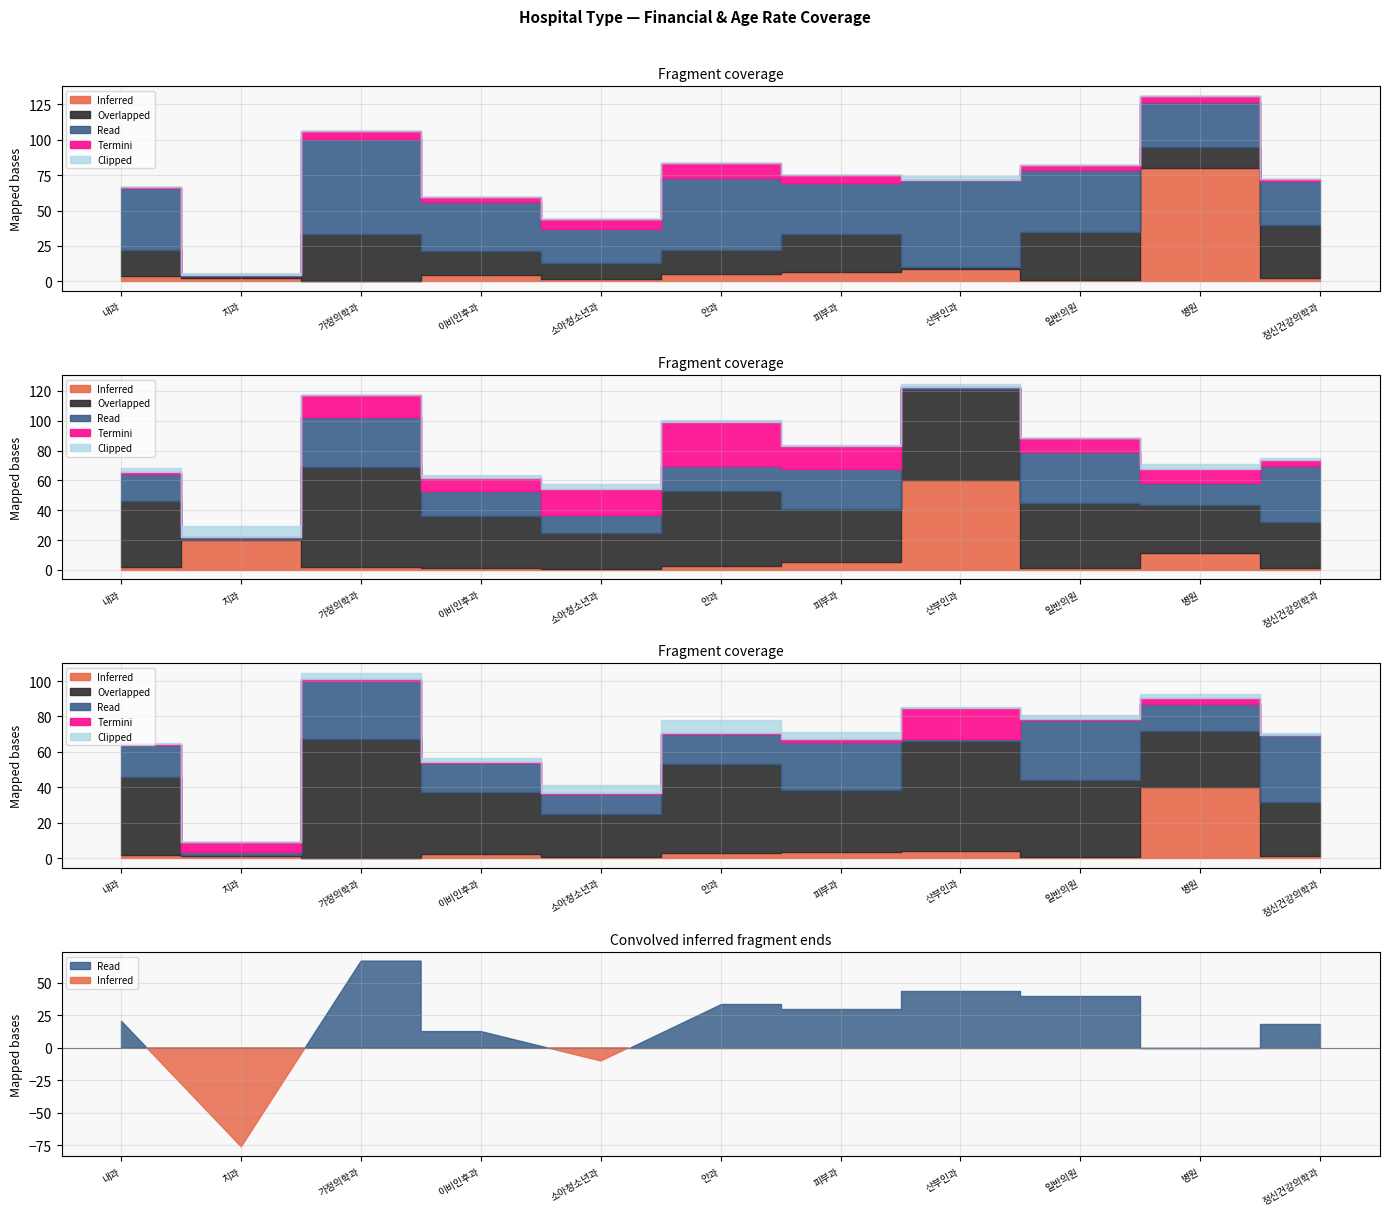

True or false: IC_0304_RT has a value of 5.1 at 안과.

False